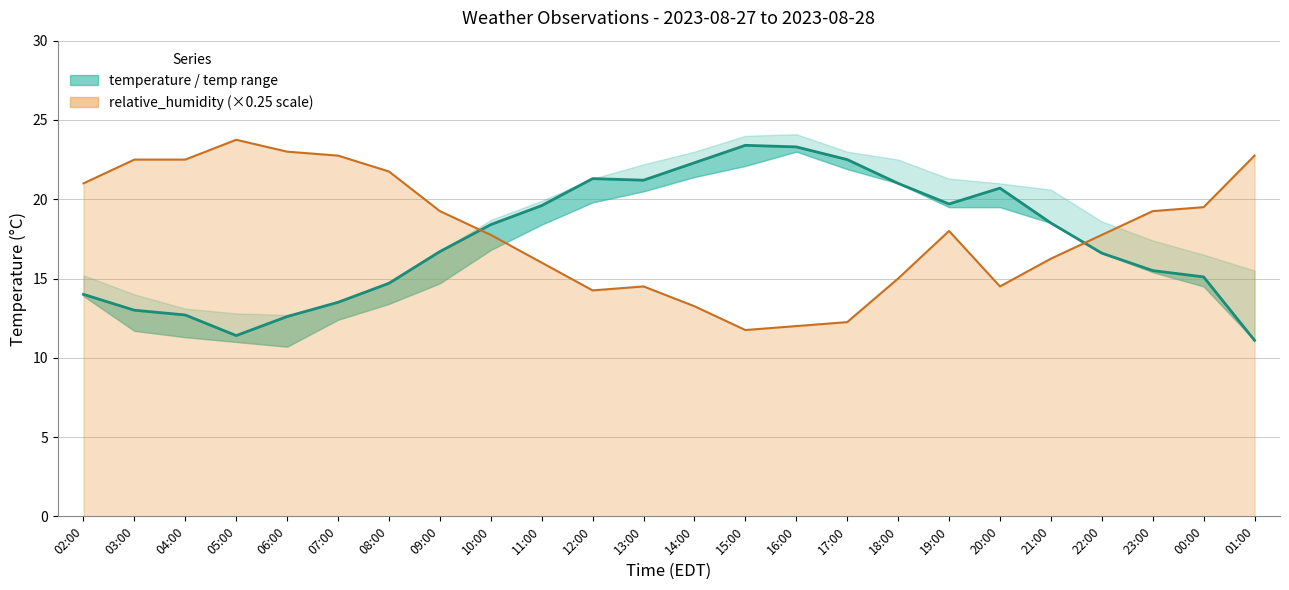

The value of relative_humidity at 08:00 is 21.8. True or false?

True